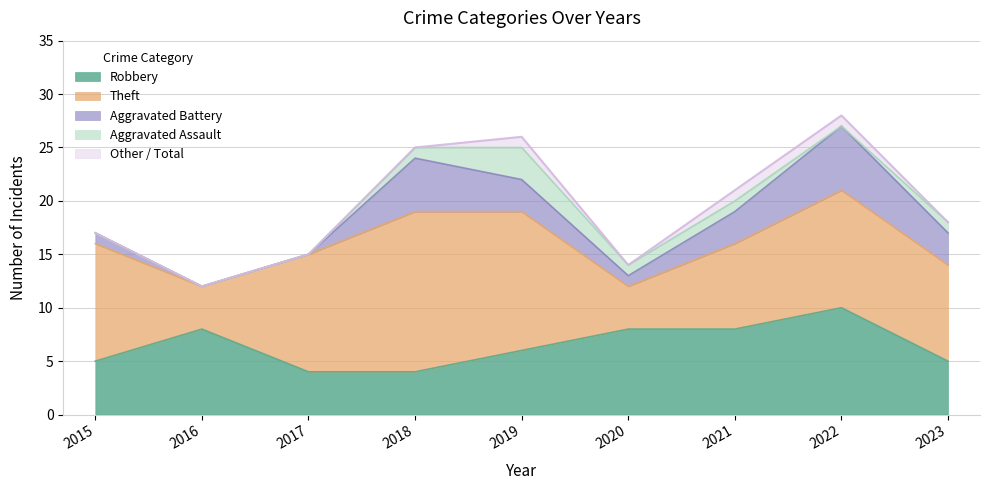

True or false: Theft and Aggravated Assault cross at least once.

False